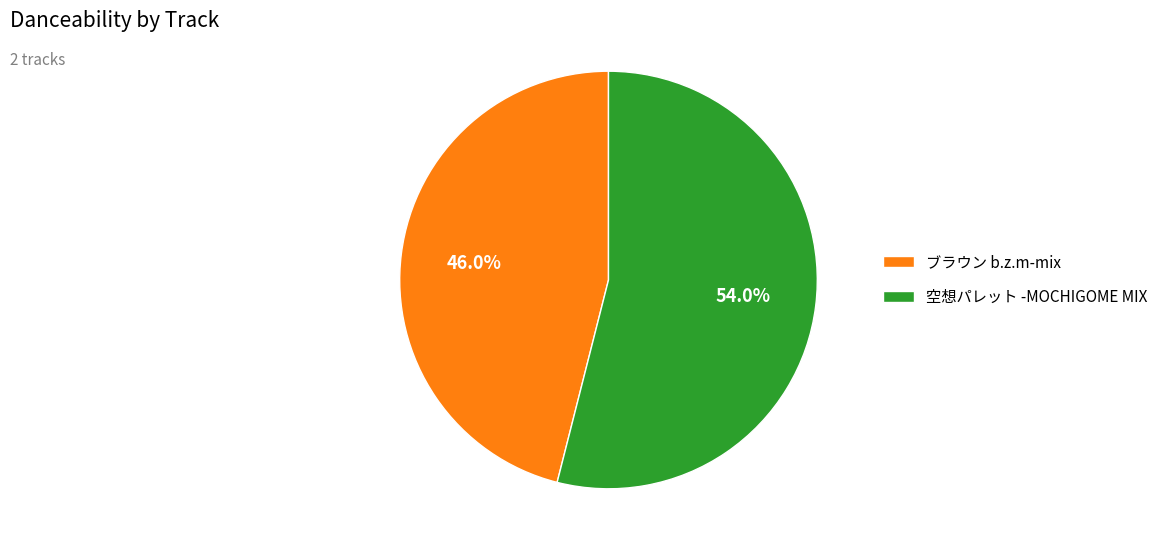

Which has a higher value, ブラウン b.z.m-mix or 空想パレット -MOCHIGOME MIX?

空想パレット -MOCHIGOME MIX